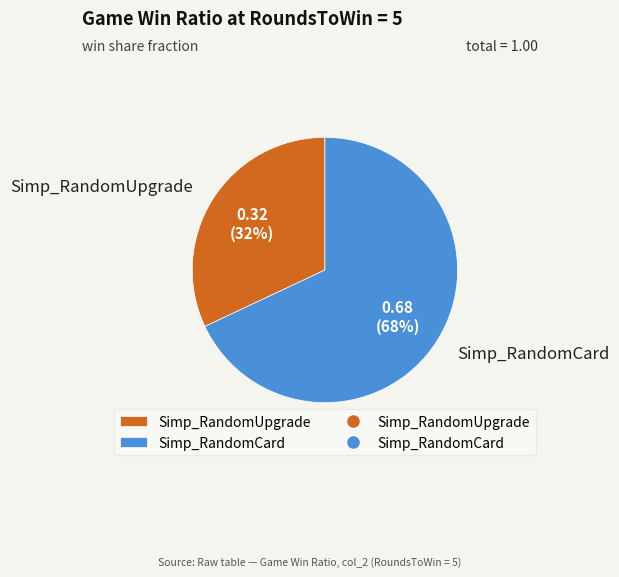

To the nearest percent, what is the difference between the largest and smallest slice percentages?

36%